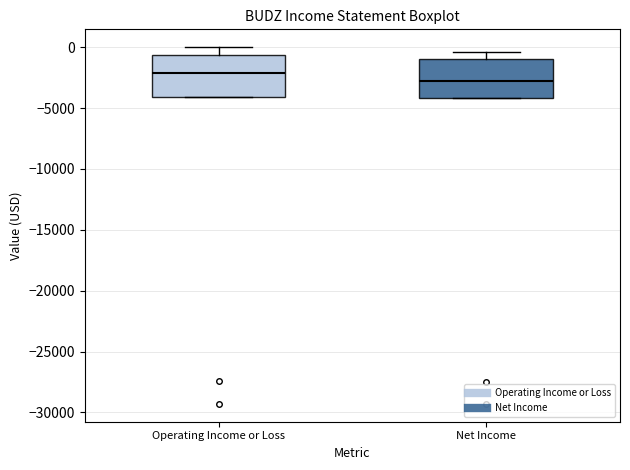

Which box's median line is the highest?

Operating Income or Loss